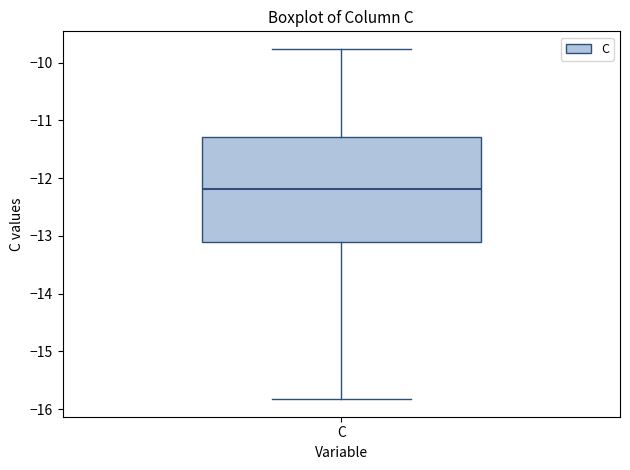

Where does the median line of the box for C sit on the y-axis? The values are not printed on the chart, so give them approximately, as read against the axis.

-12.2